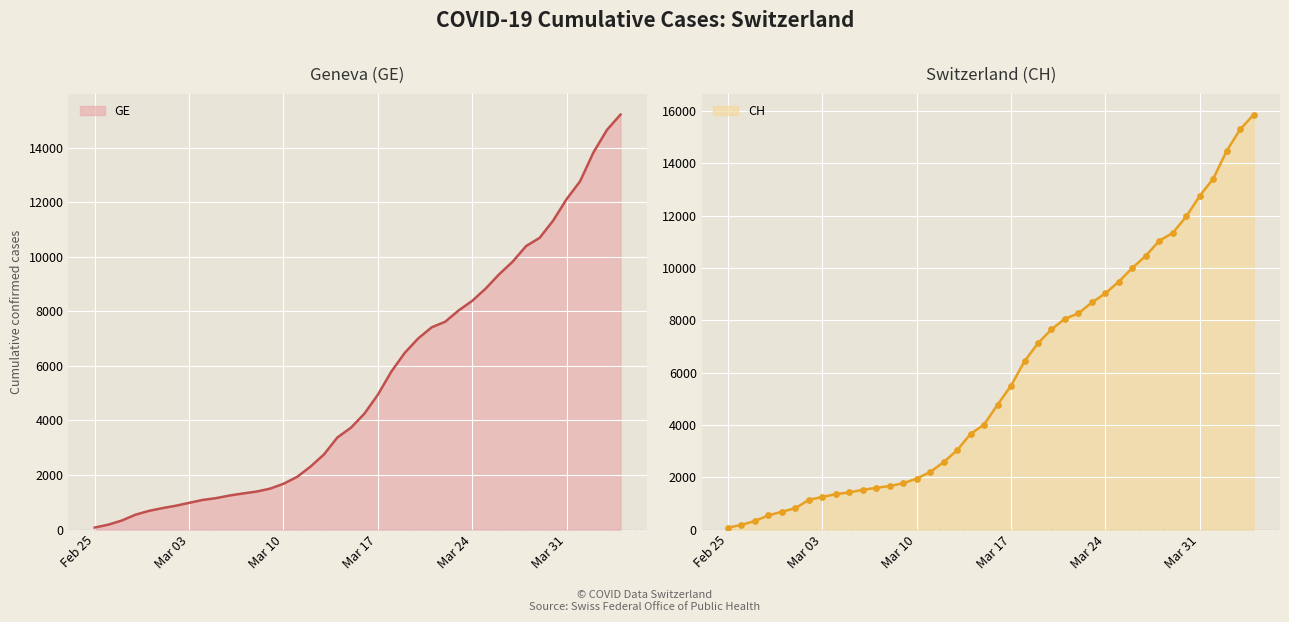

What is the total value across all series at 2020-03-28?

21440